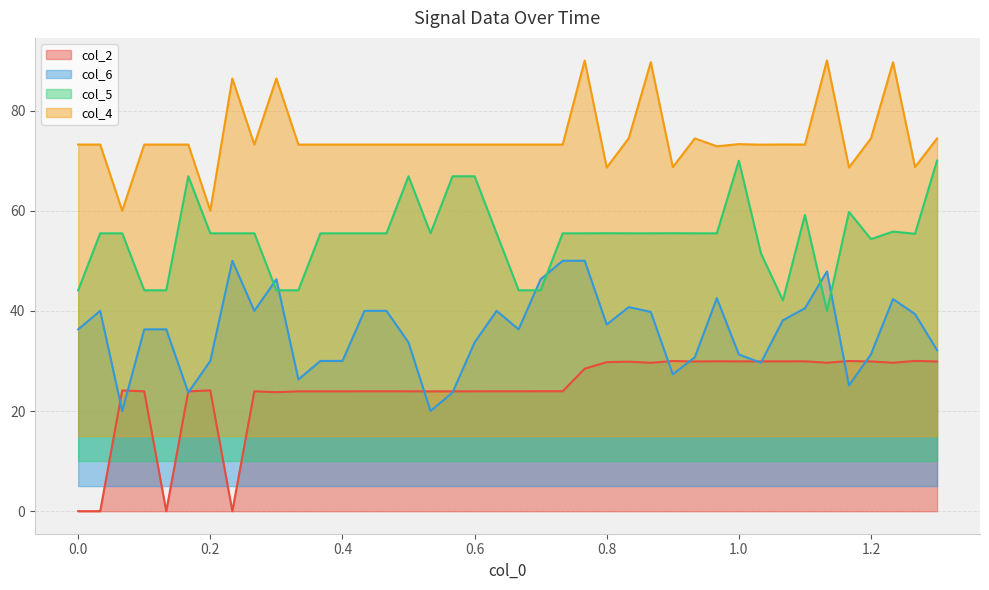

True or false: col_5 and col_2 intersect in this chart.

False